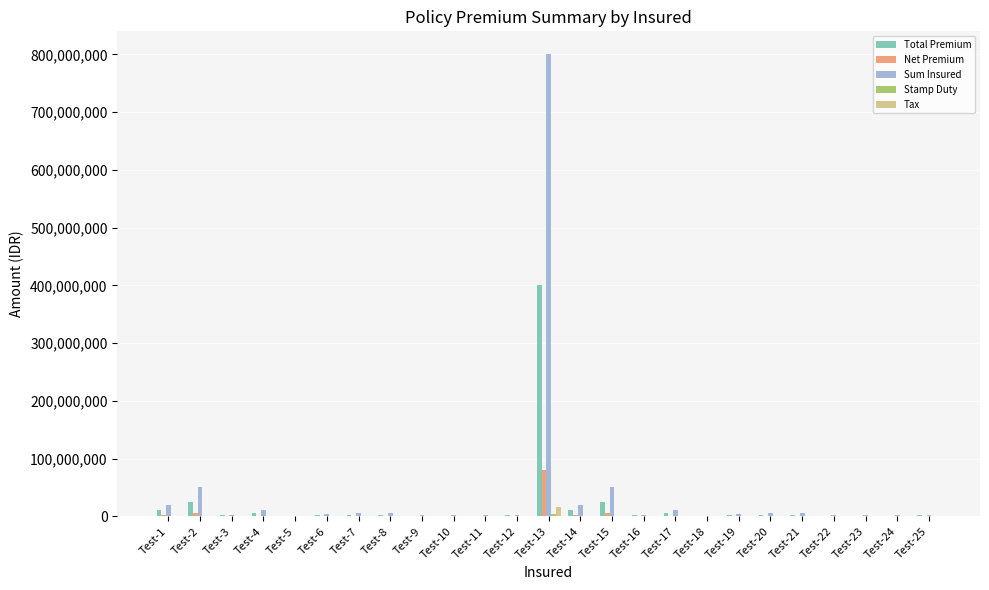

Which series has the largest range (max minus min)?

Sum Insured